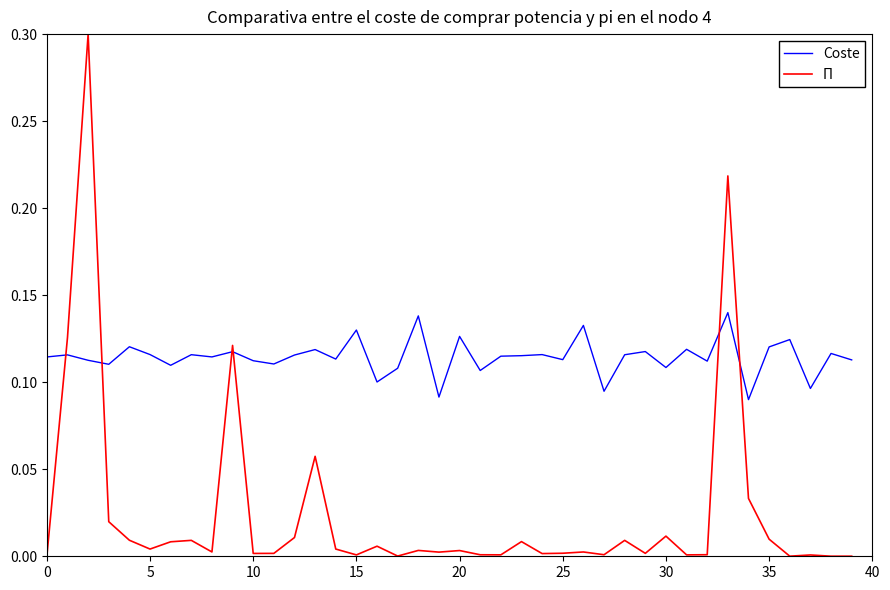

Rank the series by their average value, from highest to lowest.

Coste, Π